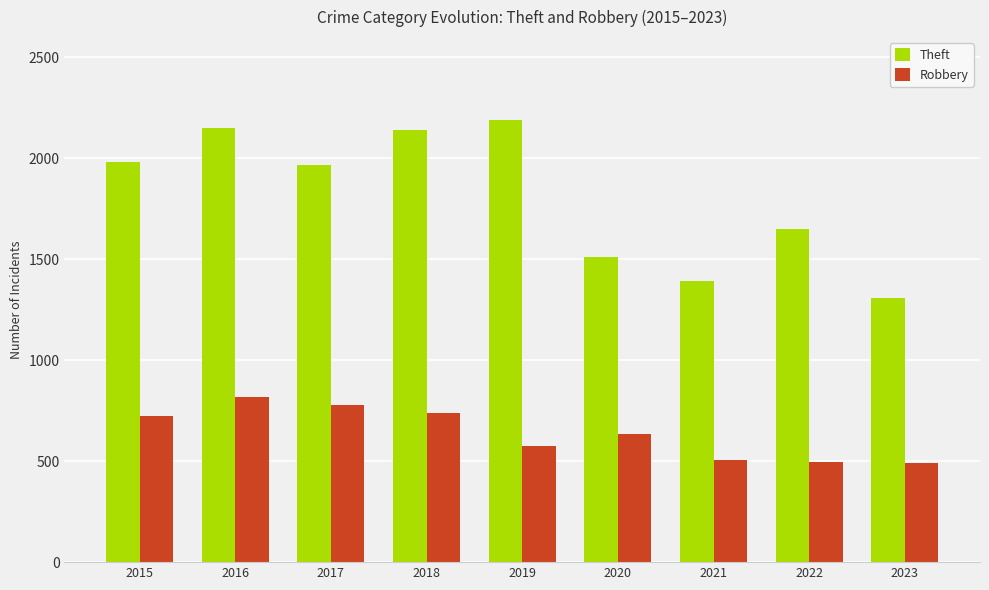

At how many categories does at least one series exceed 657?

9